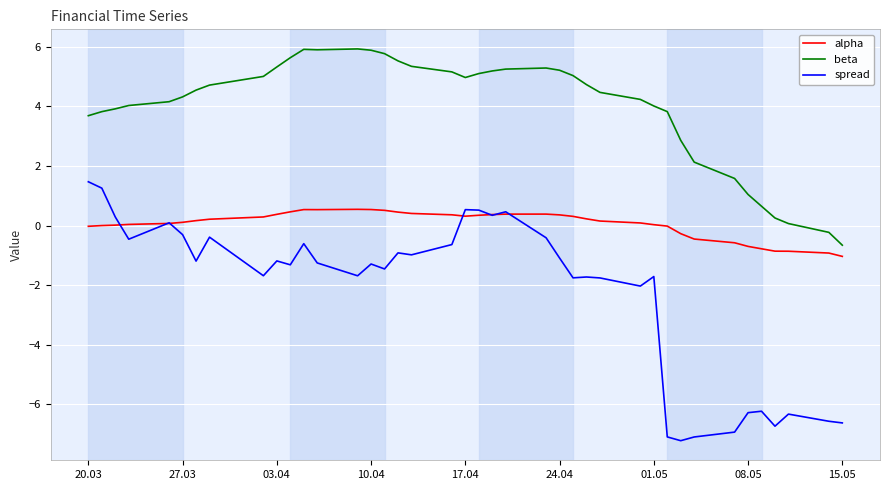

What is the greatest value displayed?

5.9